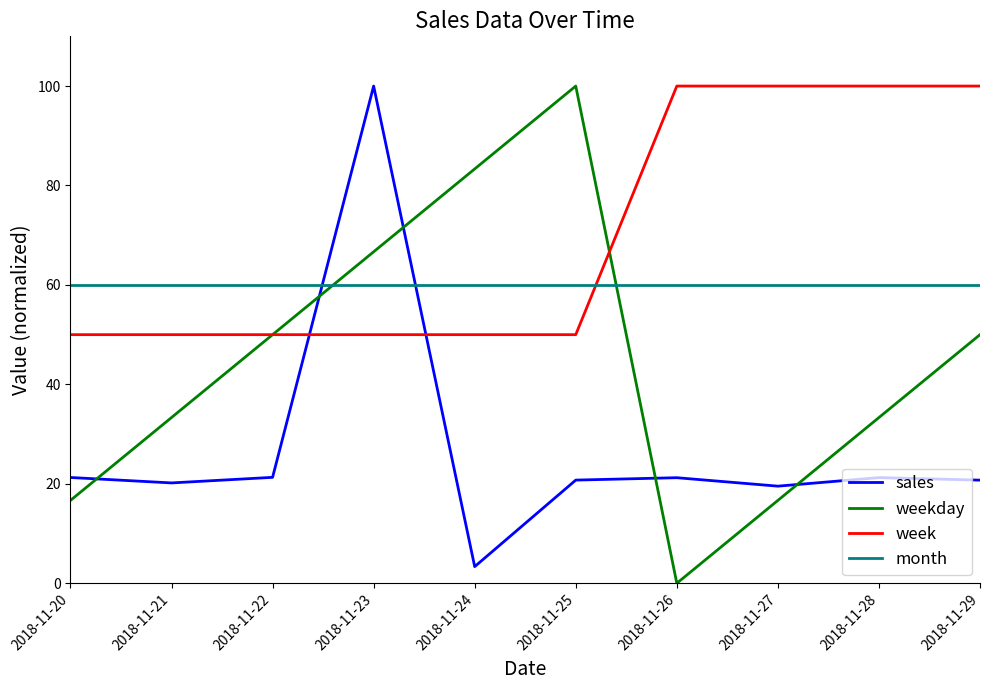

Between 2018-11-26 and 2018-11-29, which series saw the biggest shift?

weekday